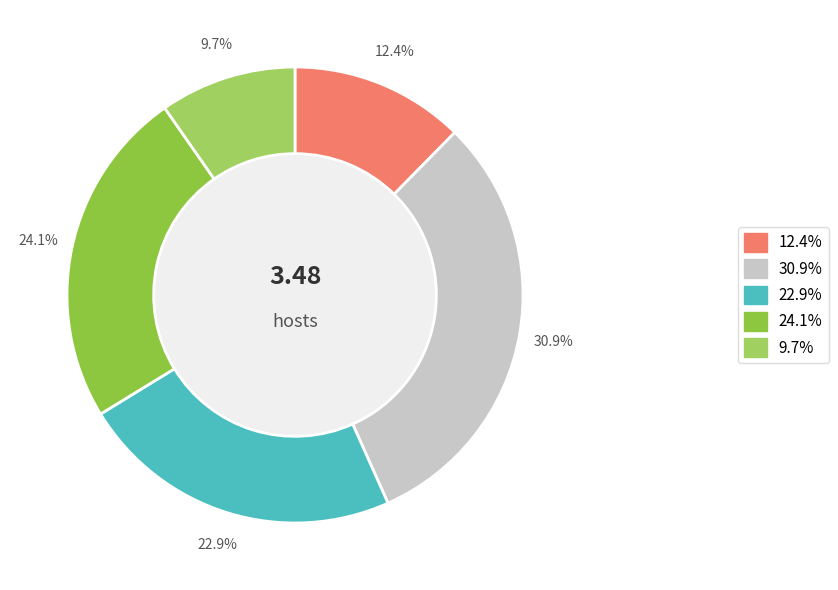

What percentage is the B54 slice, to the nearest percent?

10%